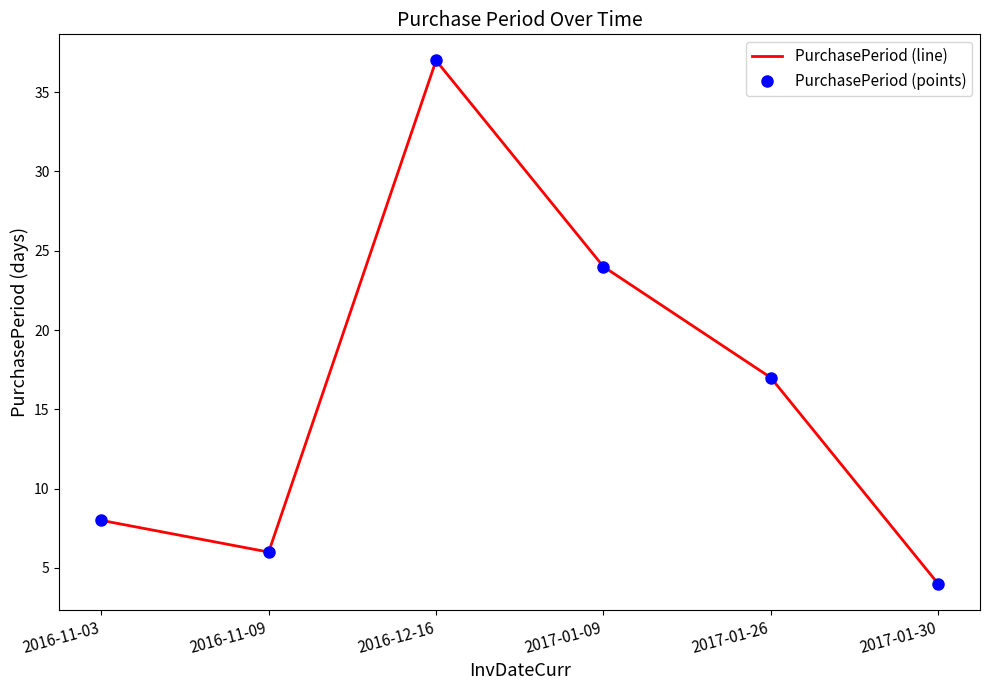

Reading right to left, what are all the values shown in this chart?

PurchasePeriod (line): 4	17	24	37	6	8
PurchasePeriod (points): 4	17	24	37	6	8